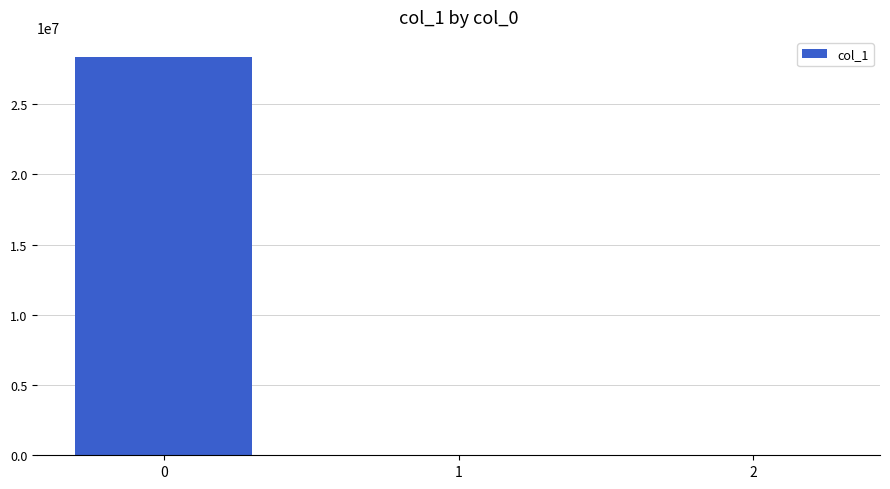

The value at 0 is 41809303.5. True or false?

False